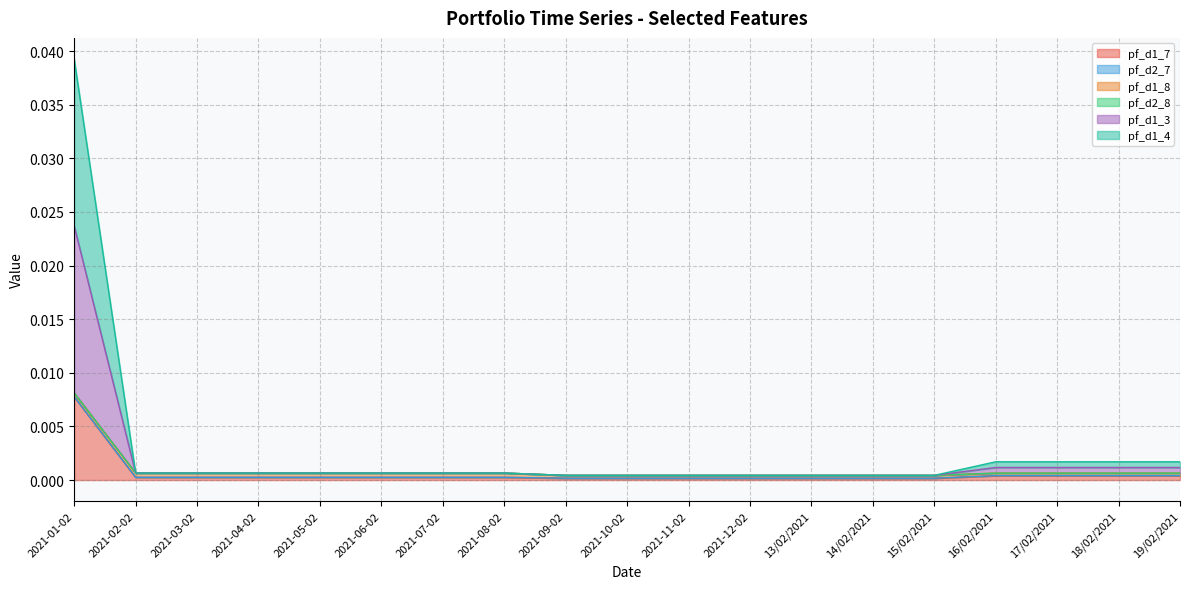

Is it true that pf_d1_4 equals 0.0 at 2021-01-02?

False